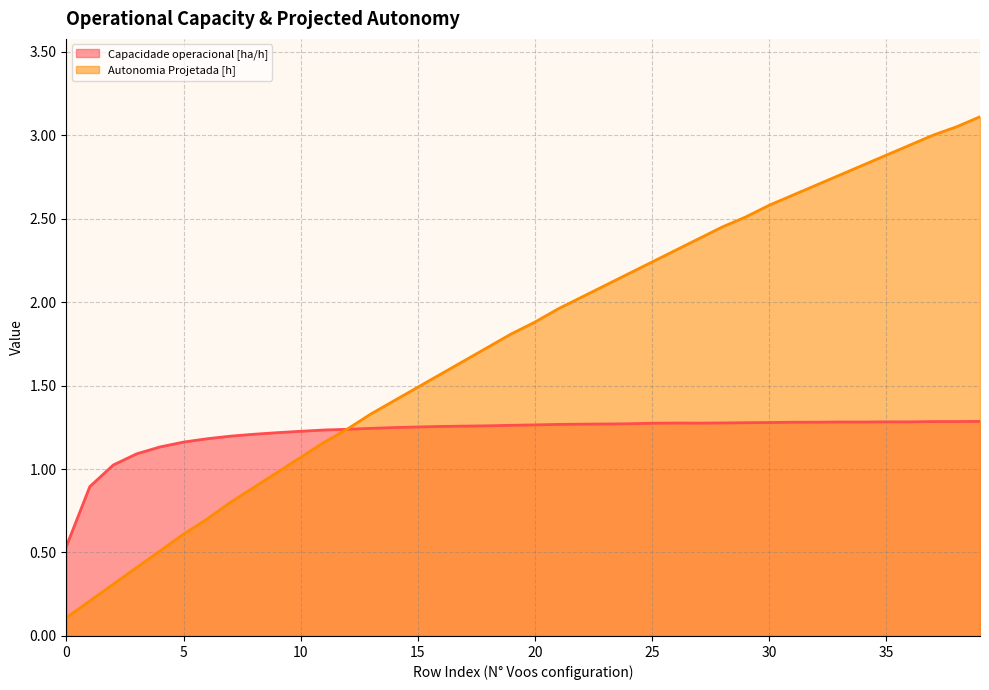

Which series has the largest total across all categories?

Autonomia Projetada [h]